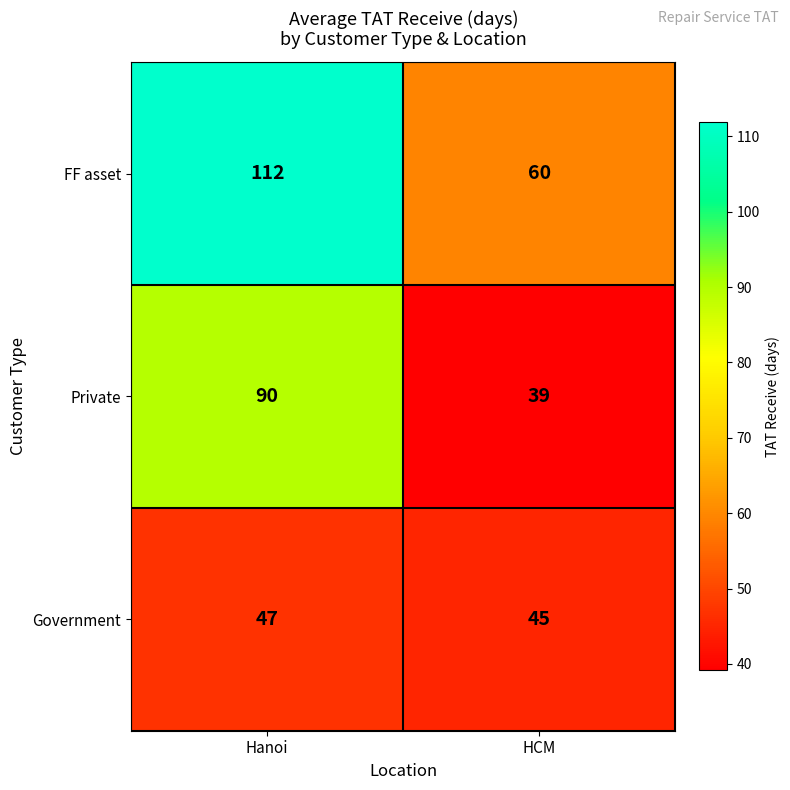

Reading right to left, transcribe all the data shown in this chart.

FF asset: 60	112
Private: 39	90
Government: 45	47